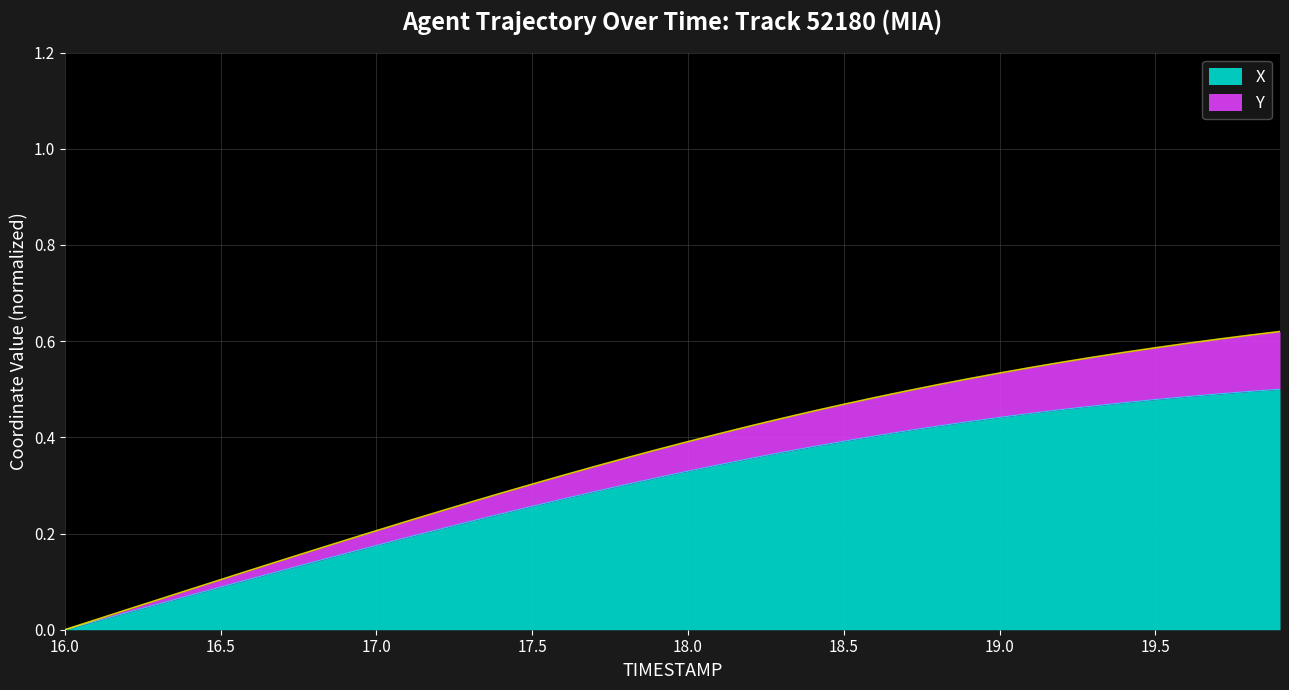

Does the chart have visible grid lines?

Yes